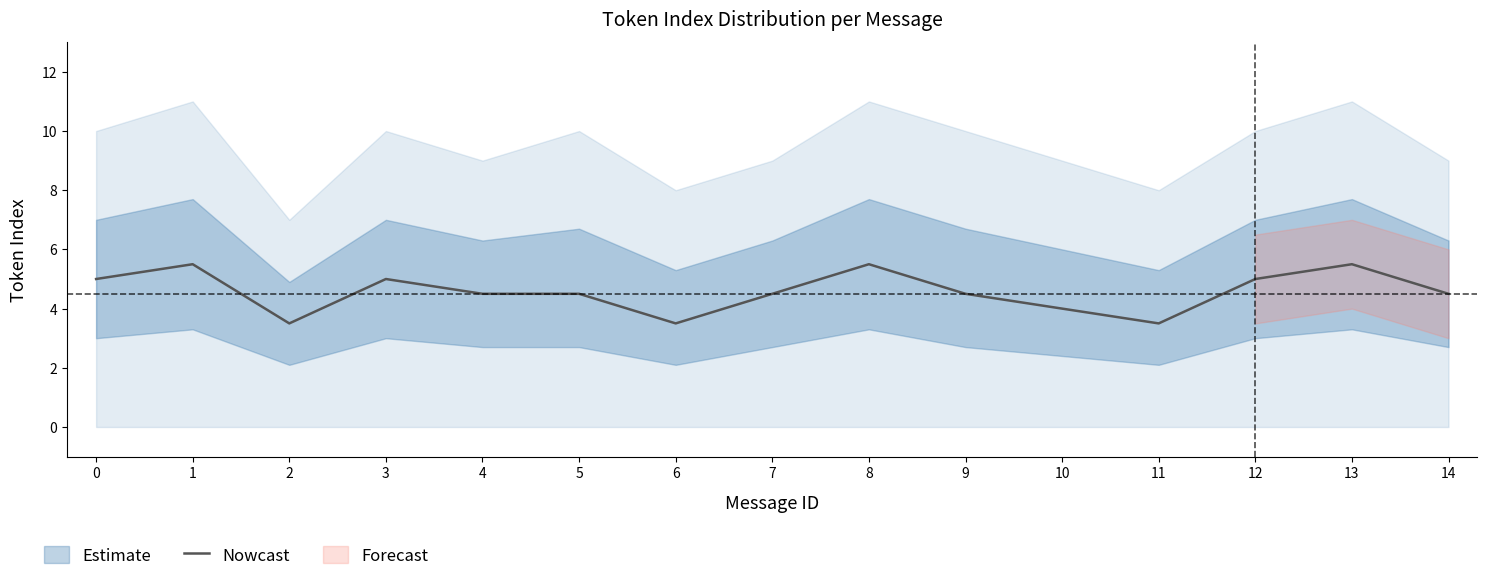

Reading left to right, list all the values displayed in this chart.

5.0	5.5	3.5	5.0	4.5	4.5	3.5	4.5	5.5	4.5	4.0	3.5	5.0	5.5	4.5